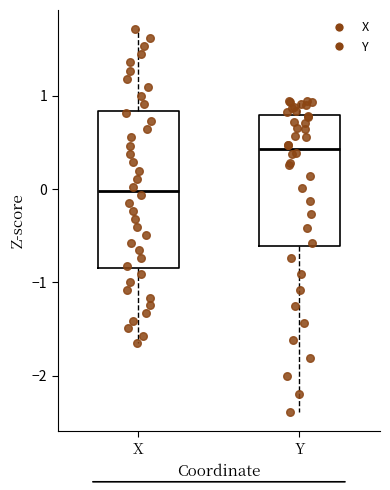

Where is the lower edge of the box for Y on the y-axis? The values are not printed on the chart, so give them approximately, as read against the axis.

-0.6